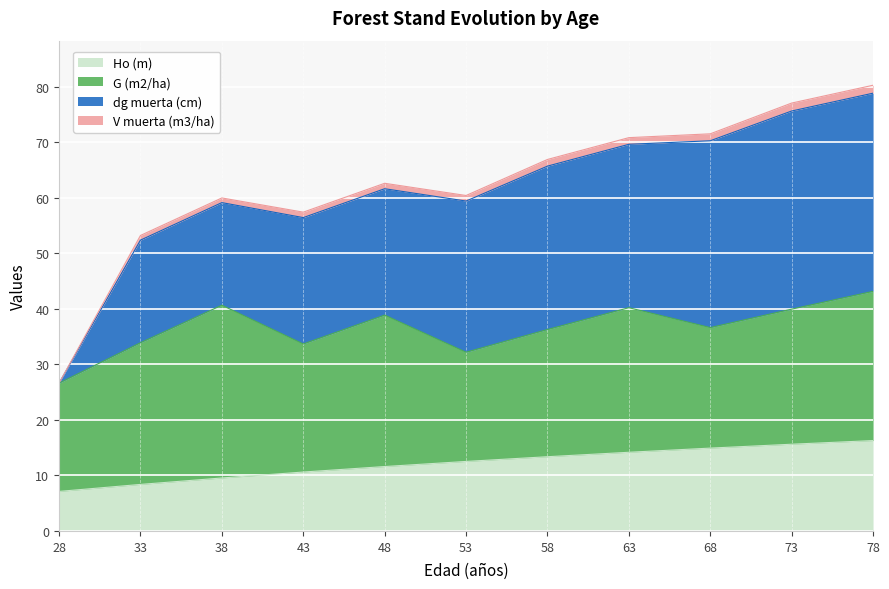

The Ho (m) series shows 14.2 at 63. True or false?

True